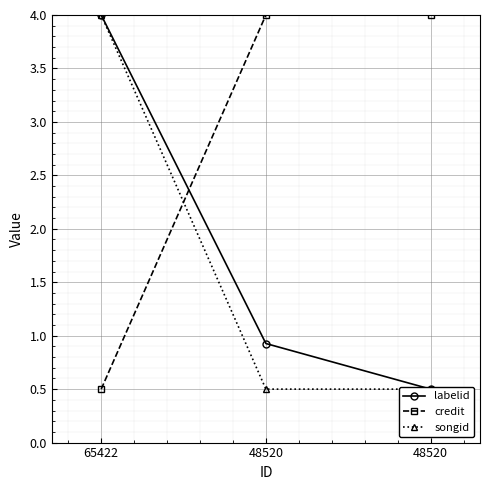

Is the value of credit at 65422 greater than the value of labelid at 48520?

No